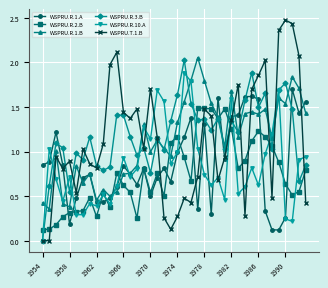

Which series has the largest range (max minus min)?

WSPRU.T.1.B